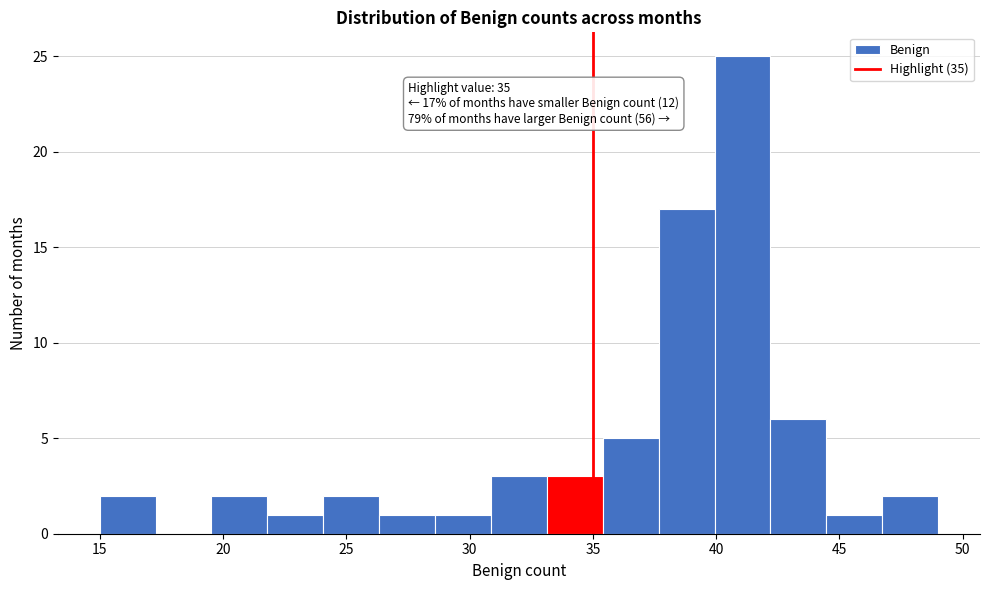

Which range on the x-axis has the tallest bar?

40.0 to 42.0